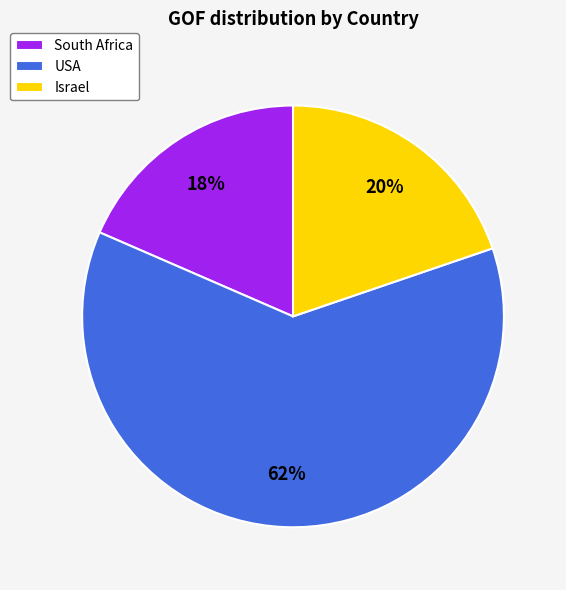

To the nearest percent, what is the combined percentage of USA and South Africa?

80%